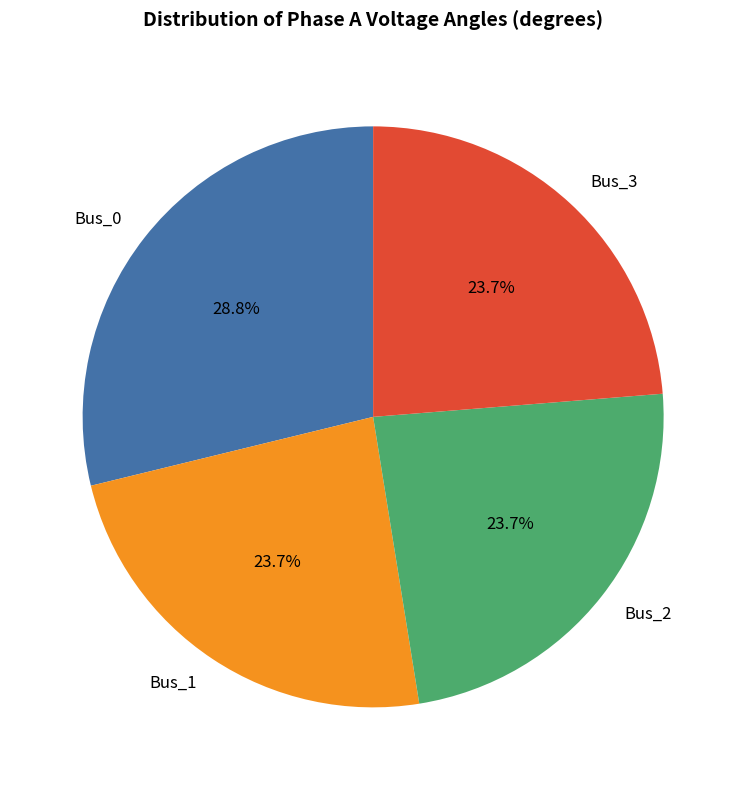

Is it true that Bus_1 is 24% of the pie?

True